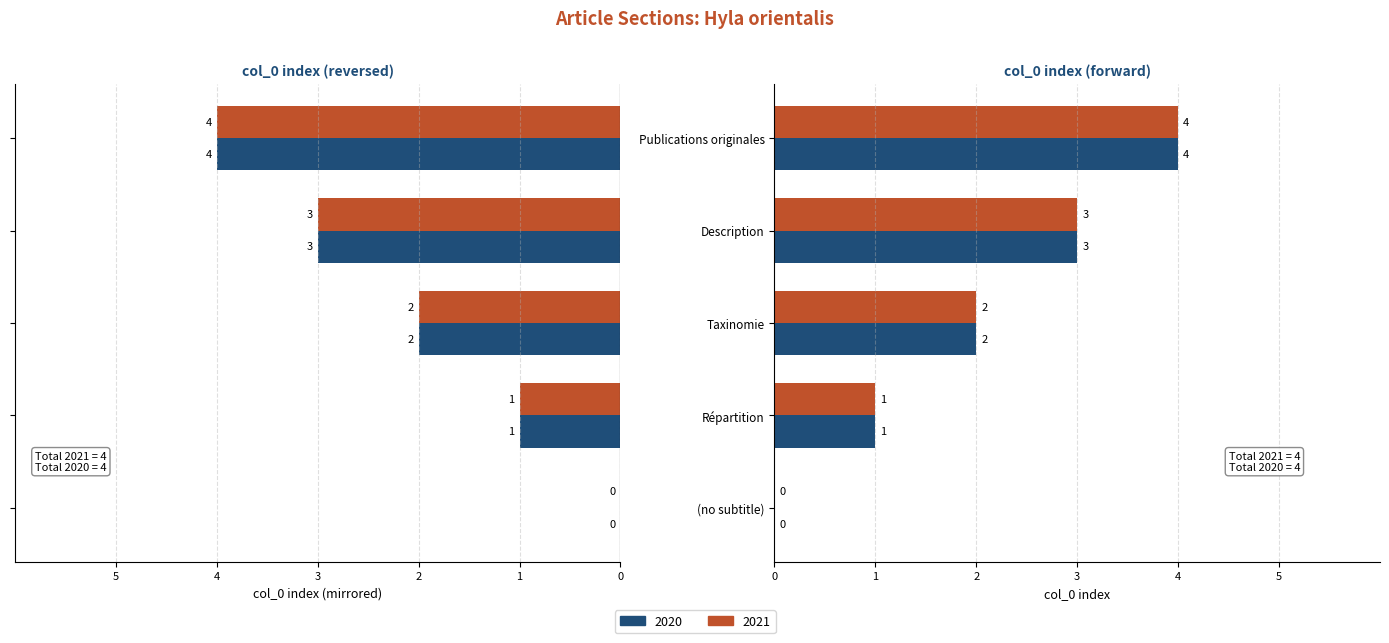

What is the difference between the 2021 values at Description and Répartition?

2